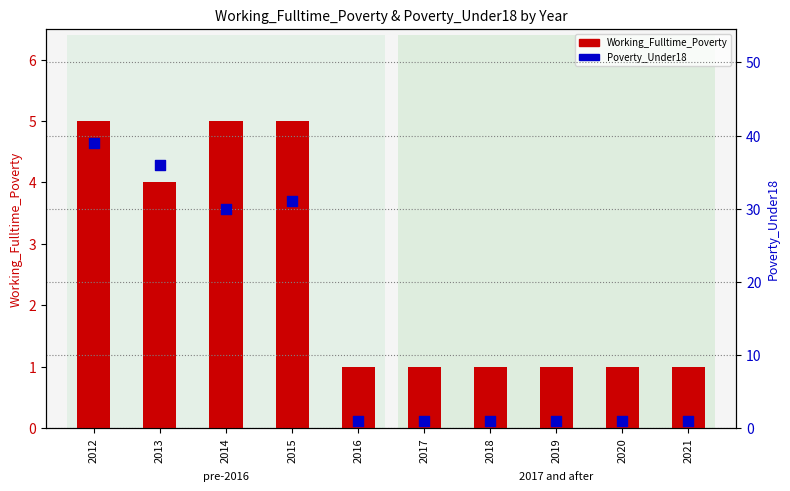

At which category is the sum across all series the highest?

2012